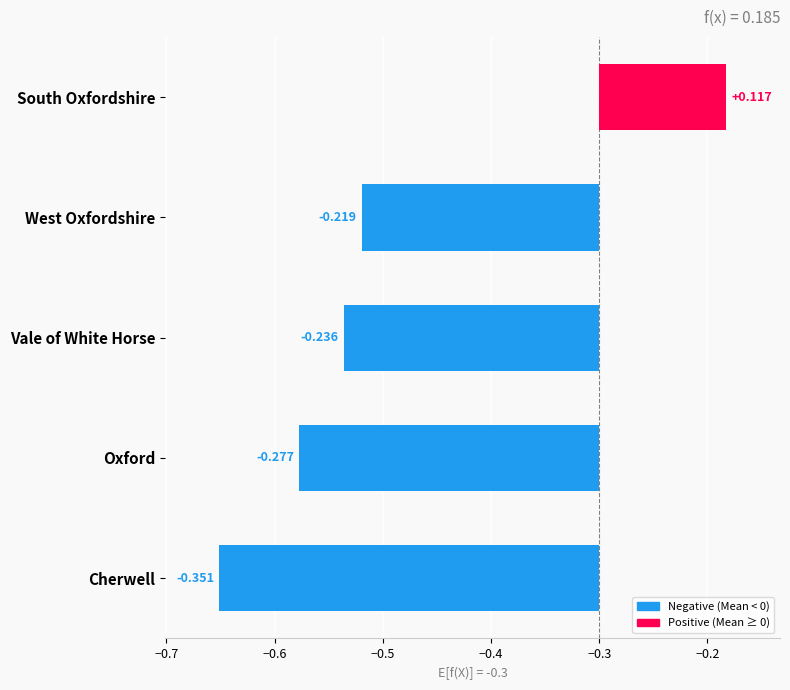

Are the bars grouped side by side (vs. stacked)?

No